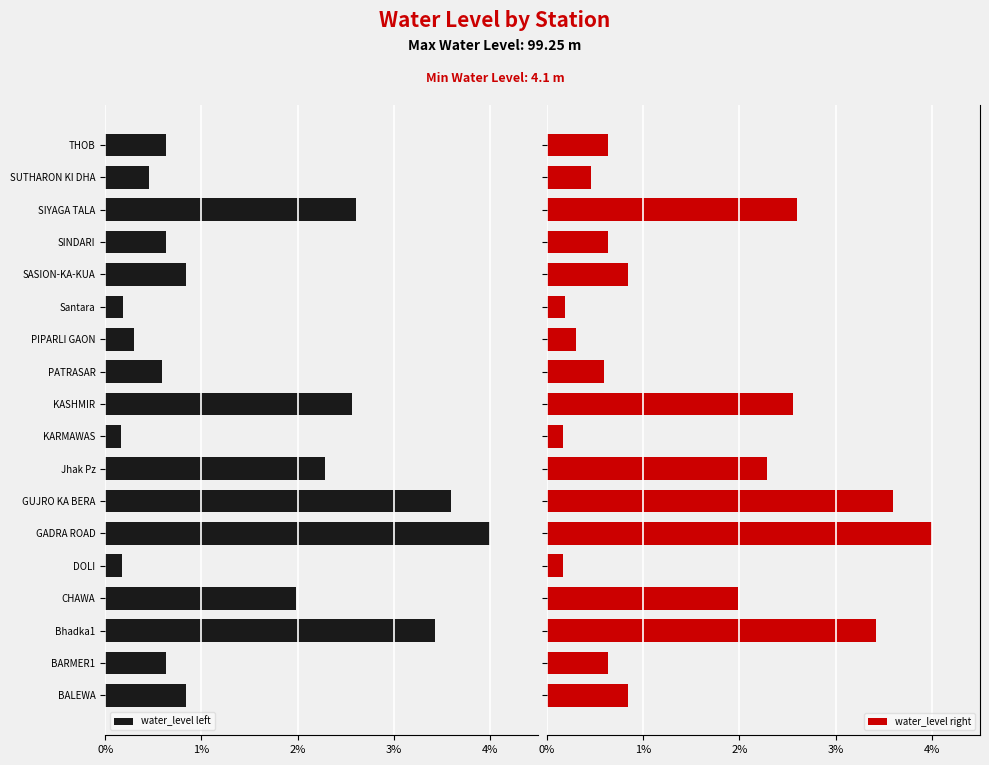

What is the sum of all water_level left values?

25.9